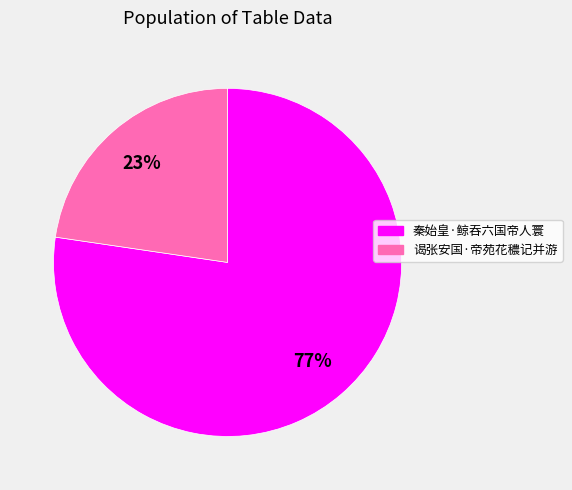

What percentage is the 秦始皇·鲸吞六国帝人寰 slice, to the nearest percent?

77%